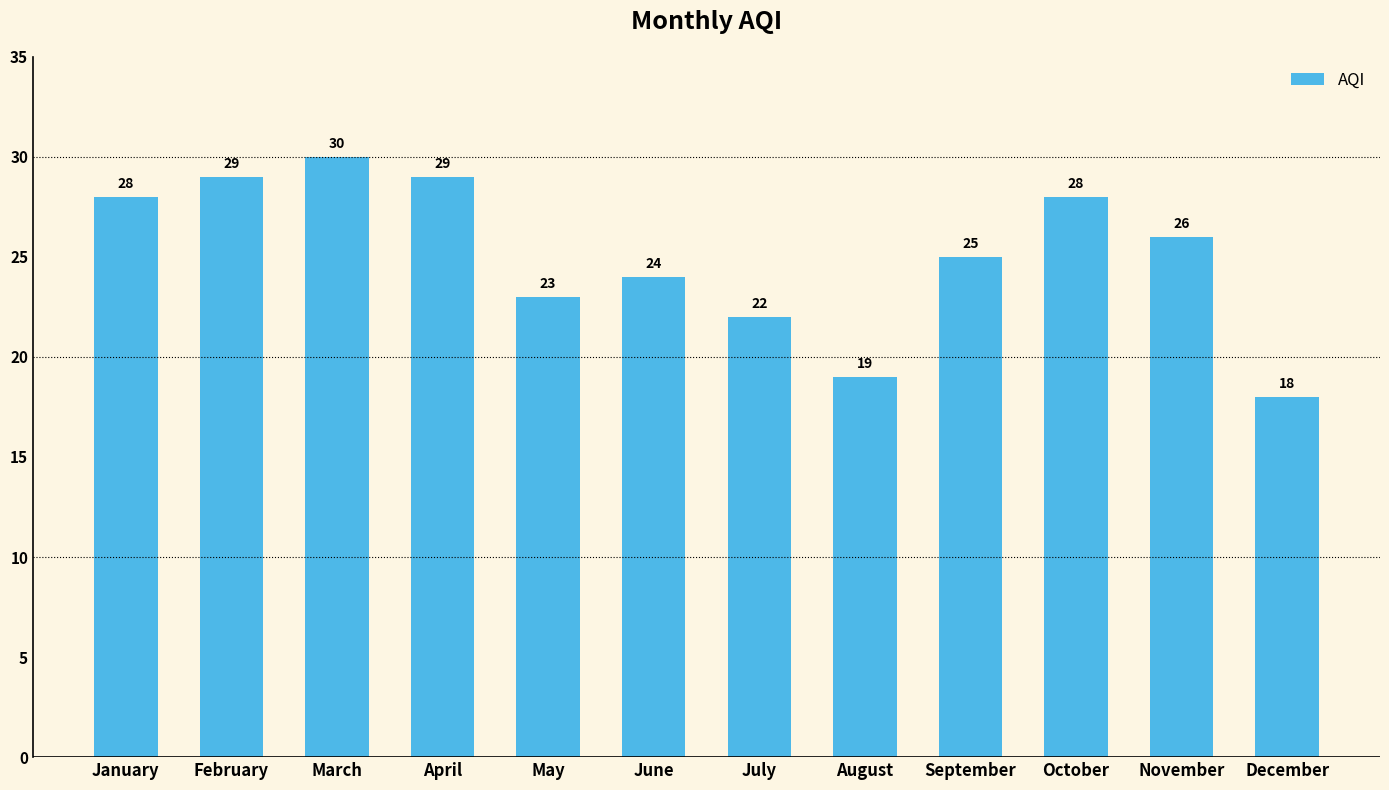

Are the bars grouped side by side (vs. stacked)?

No